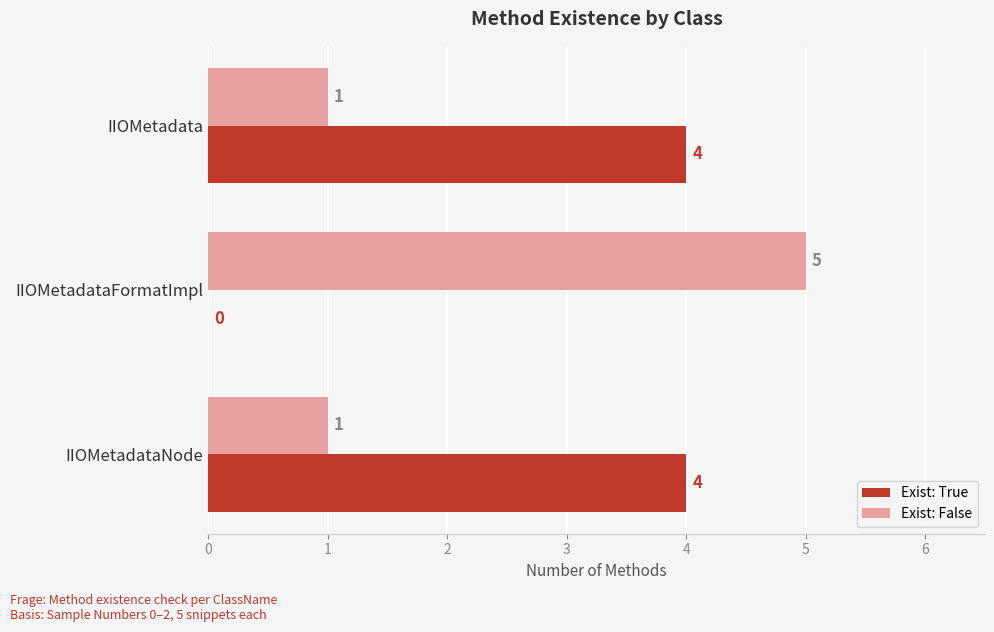

What is the sum of the Exist: True values at IIOMetadataFormatImpl and IIOMetadataNode?

4